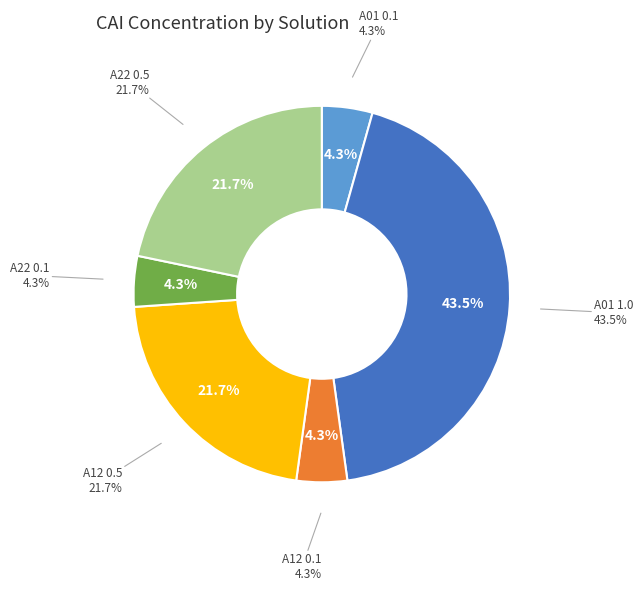

How many segments does this pie chart have?

6